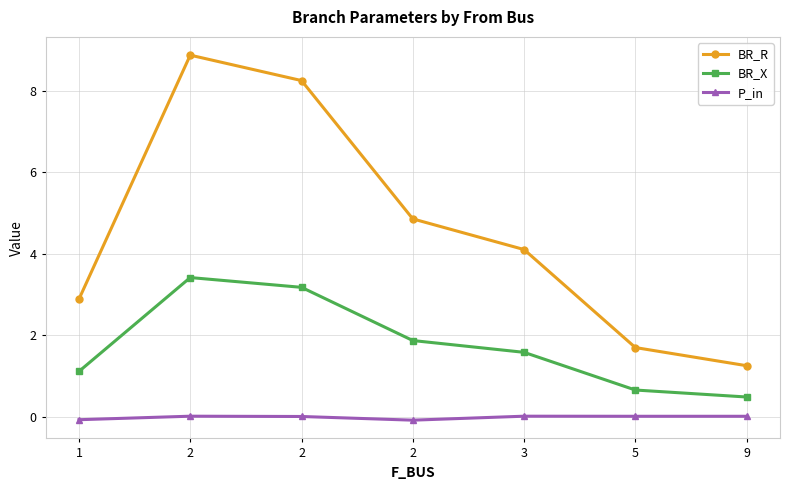

How many distinct data groups are displayed?

3